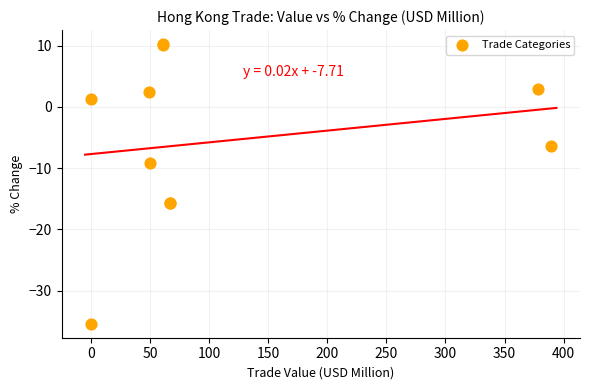

What Y value in the scatter plot is closest to -12?

-9.2